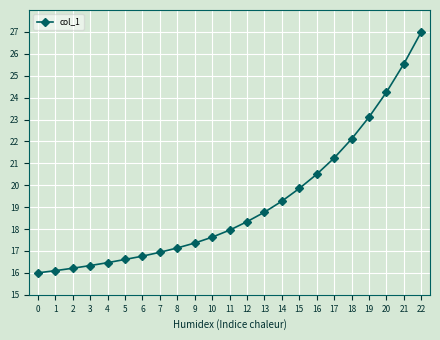

What is the maximum value shown in the chart?

27.0